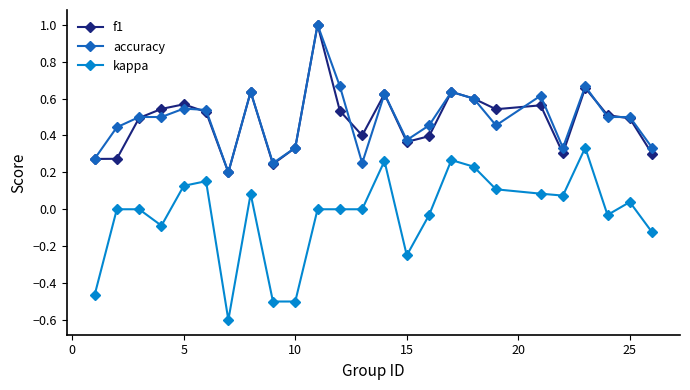

True or false: accuracy has more than 2 points higher than both neighbors.

True